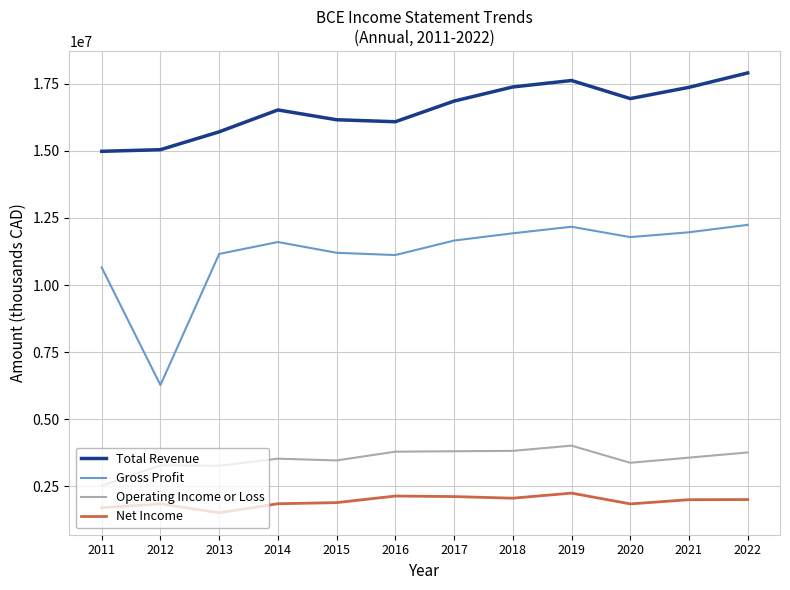

True or false: Total Revenue and Operating Income or Loss cross at least once.

False